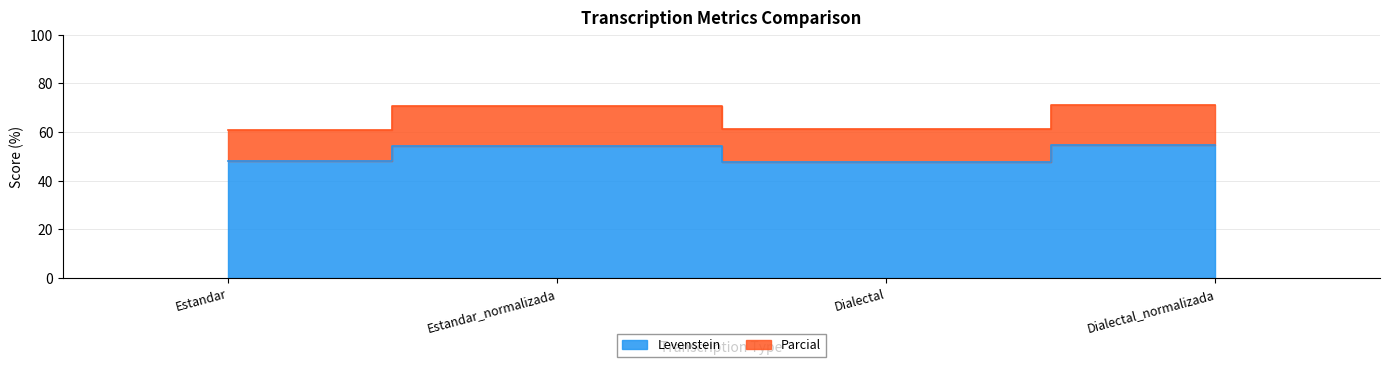

What is the sum of all Parcial values?

264.3